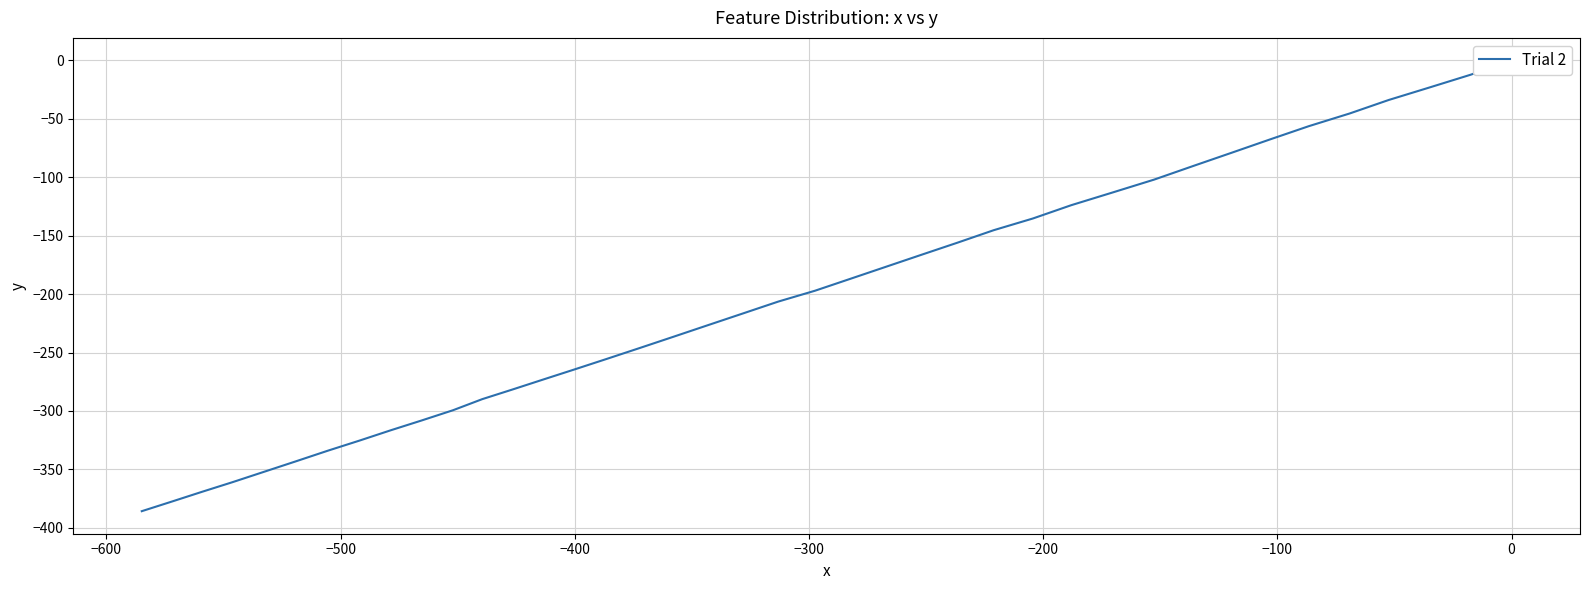

How many values exceed -206?

19